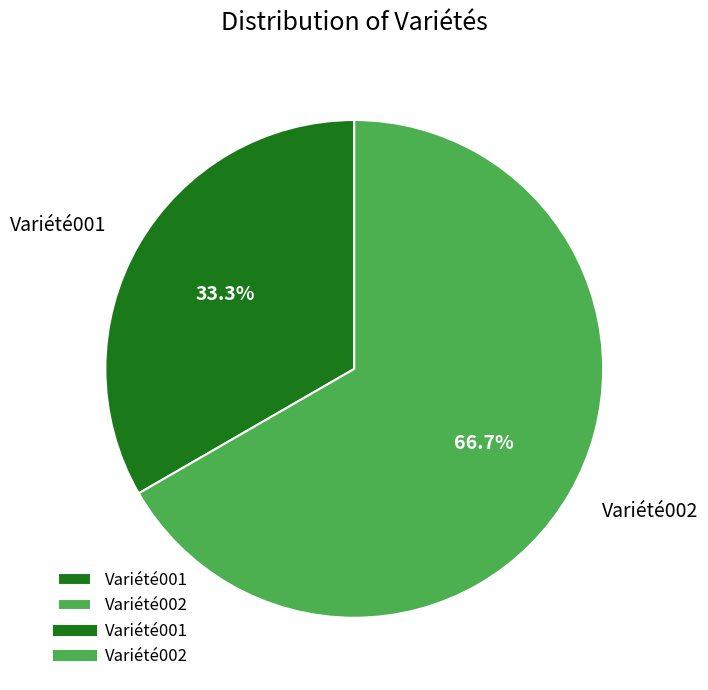

Rank the categories by value from lowest to highest.

Variété001, Variété002